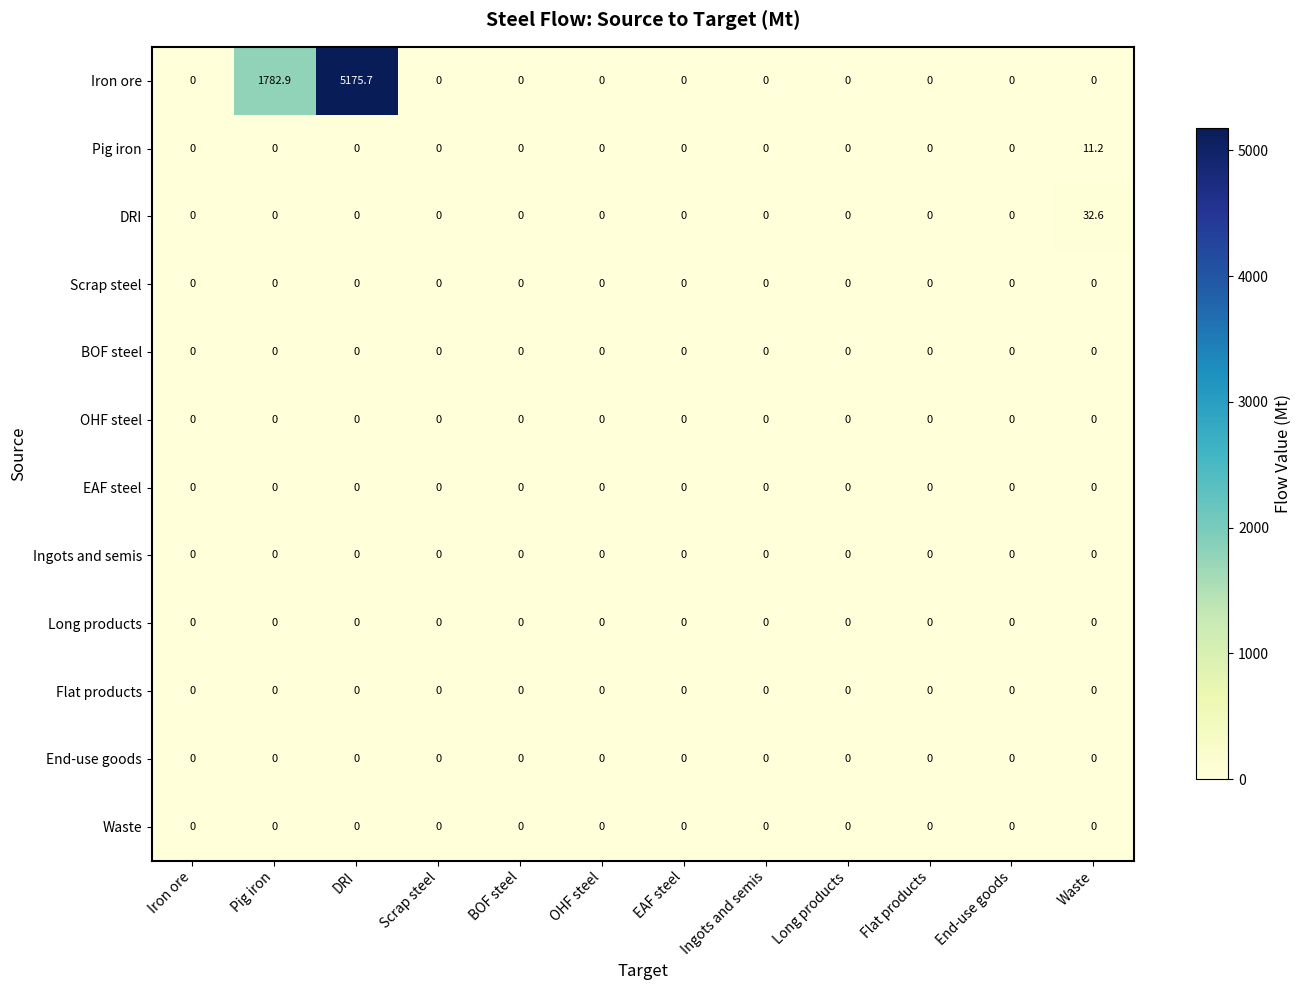

Which series has the widest spread of values?

Iron ore